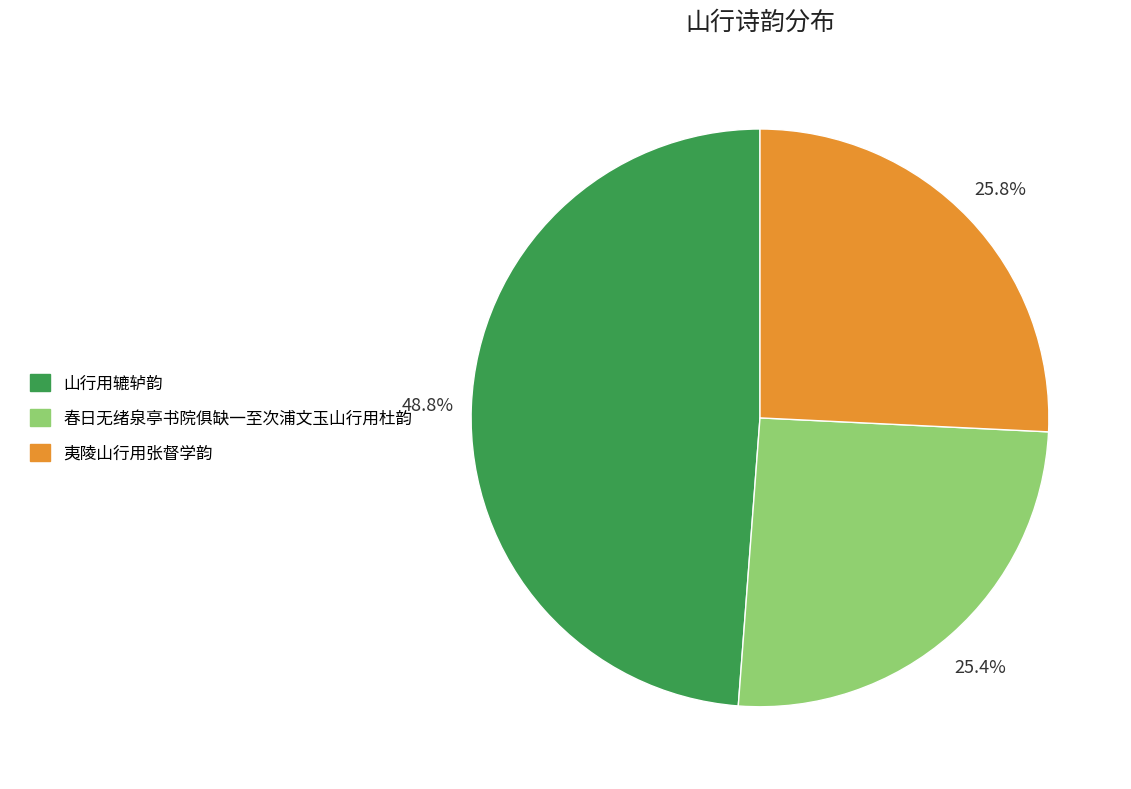

Which category has the biggest portion of the pie?

山行用辘轳韵